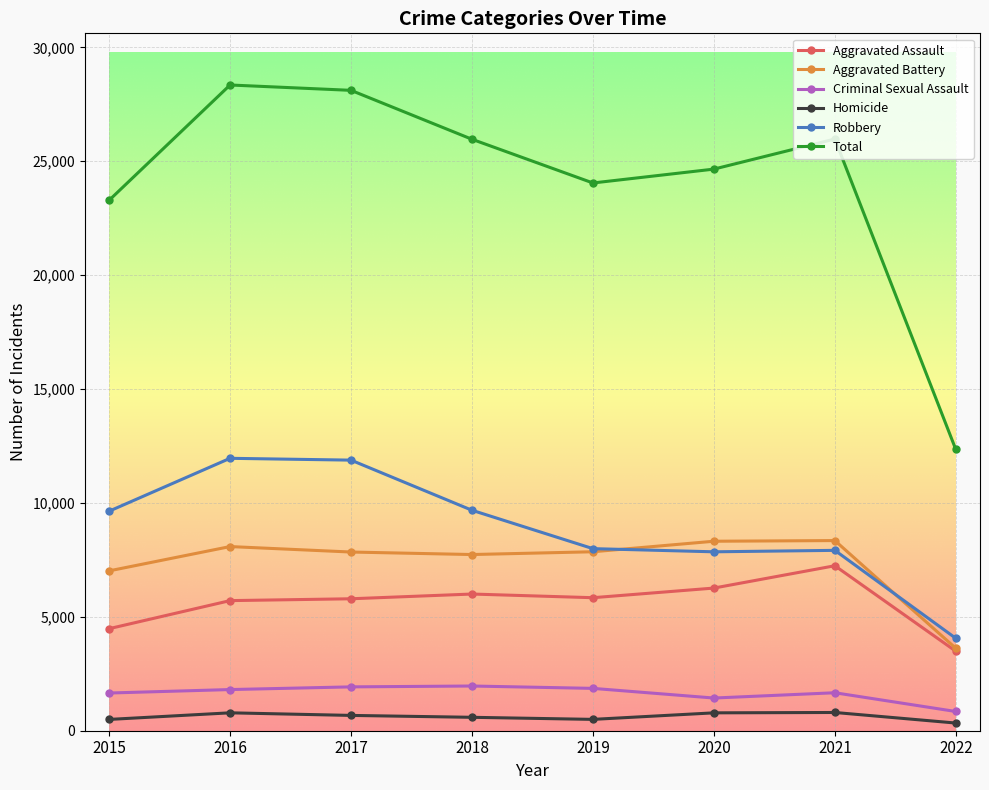

The Aggravated Battery series shows 7735 at 2018. True or false?

True